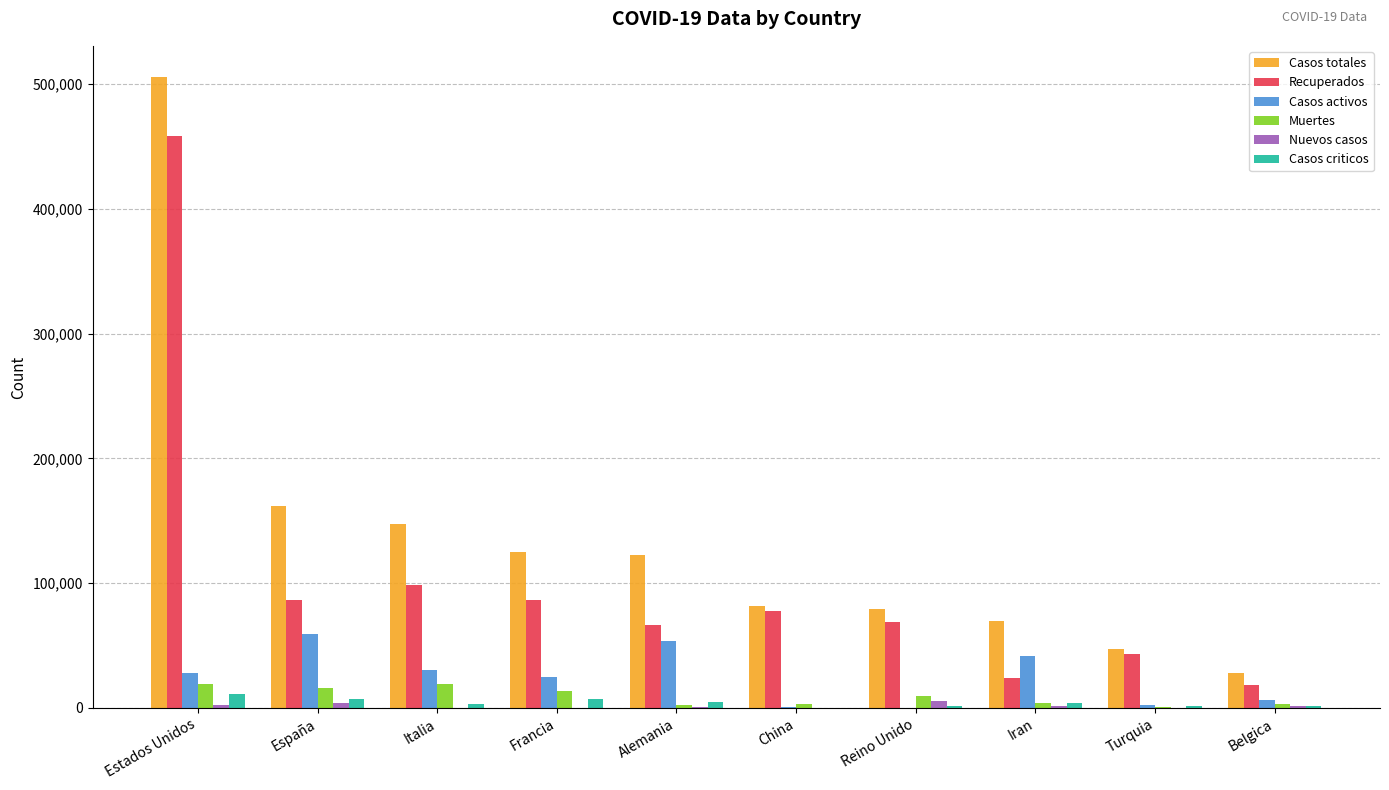

Which series has the largest total across all categories?

Casos totales